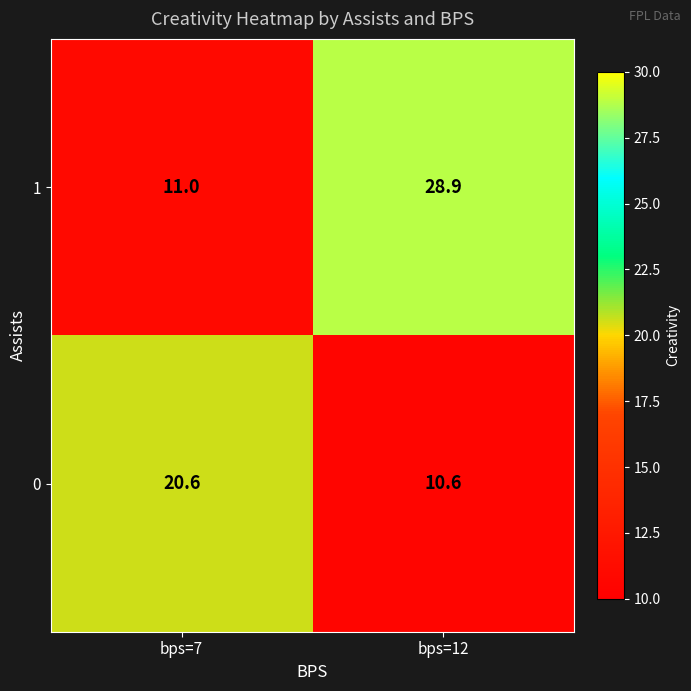

What is the difference between the 0 values at bps=12 and bps=7?

10.0